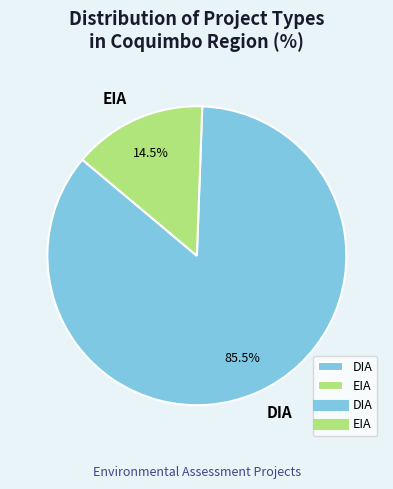

Does EIA account for over 50% of the chart?

No